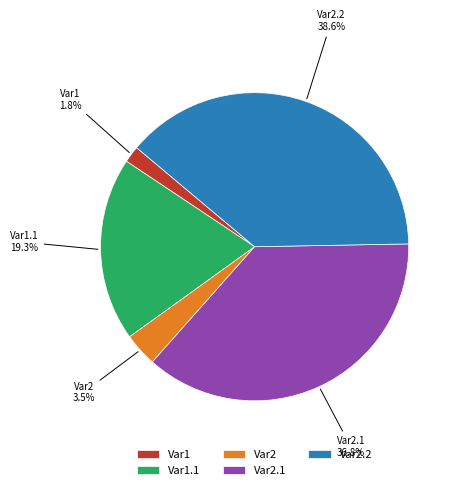

The Var2.2 slice represents 32% of the pie. True or false?

False